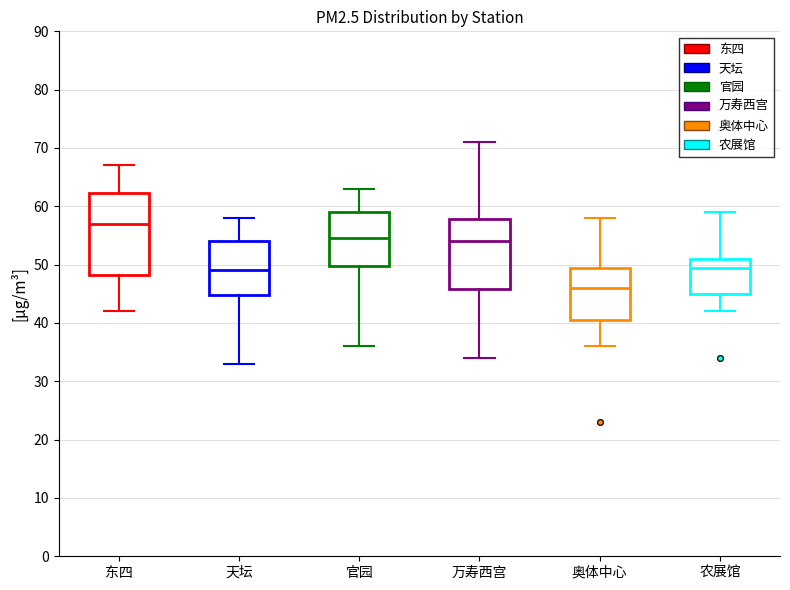

Which box is the tallest, from its lower edge to its upper edge?

东四